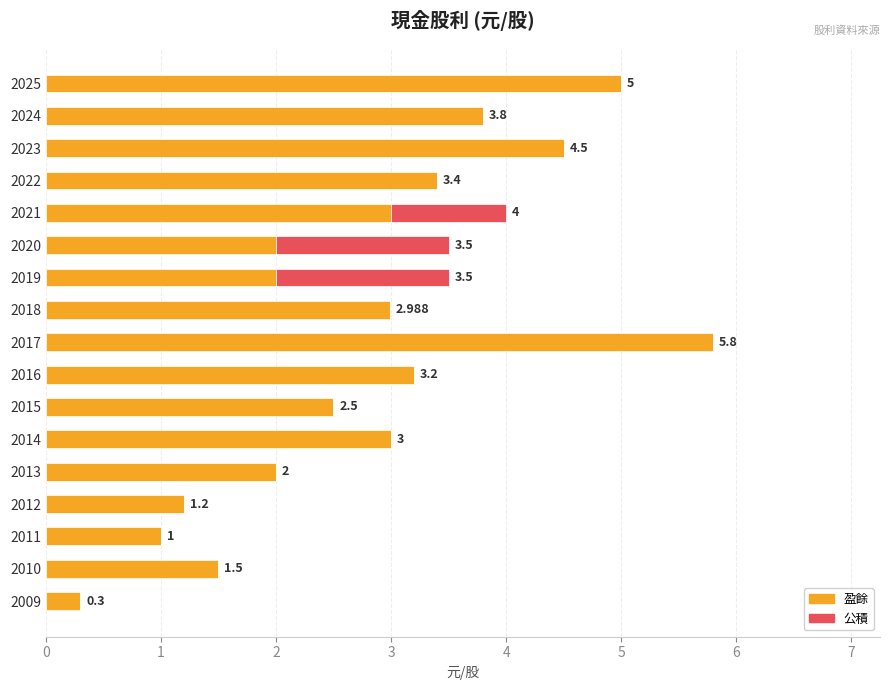

How many categories are shown in the chart?

17